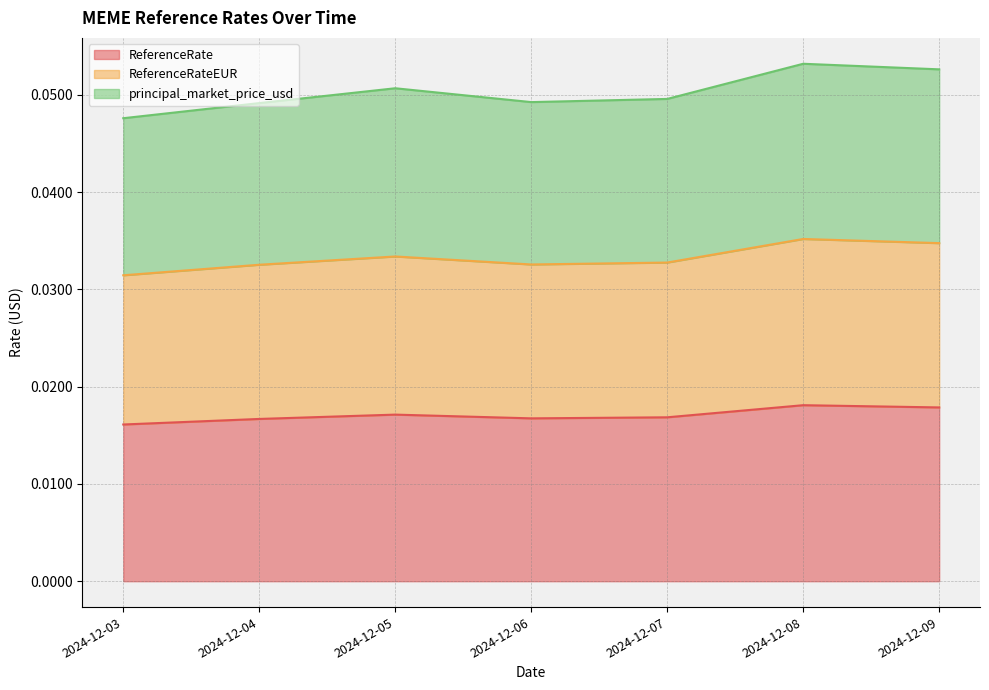

List the series in order of their peak value, highest first.

principal_market_price_usd, ReferenceRateEUR, ReferenceRate